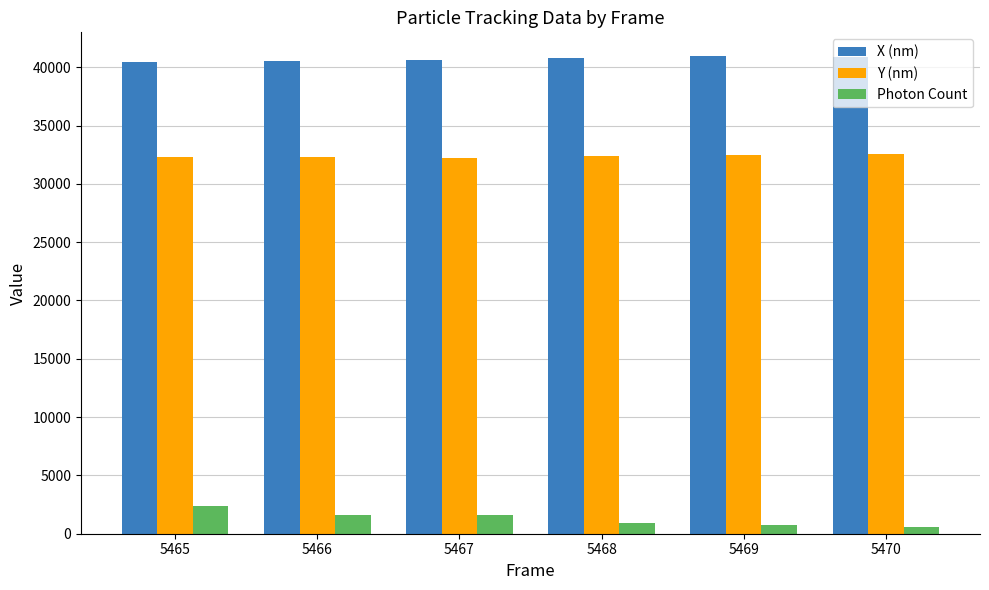

What is the difference between the Photon Count values at 5468 and 5467?

692.8